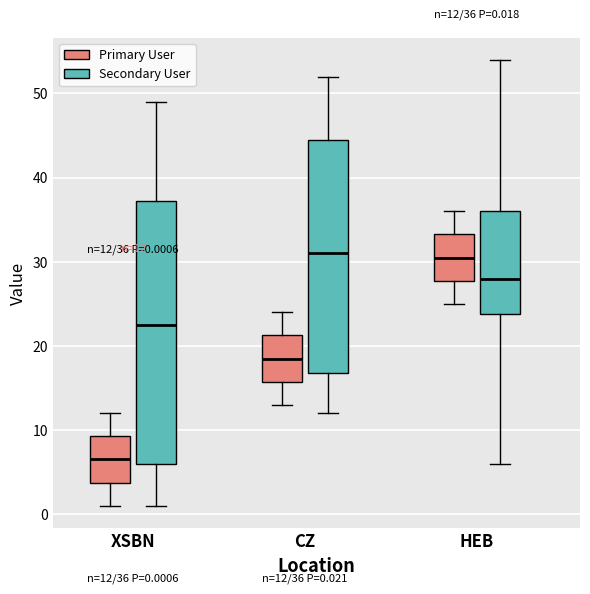

Which box is the tallest, from its lower edge to its upper edge?

XSBN (Secondary User)